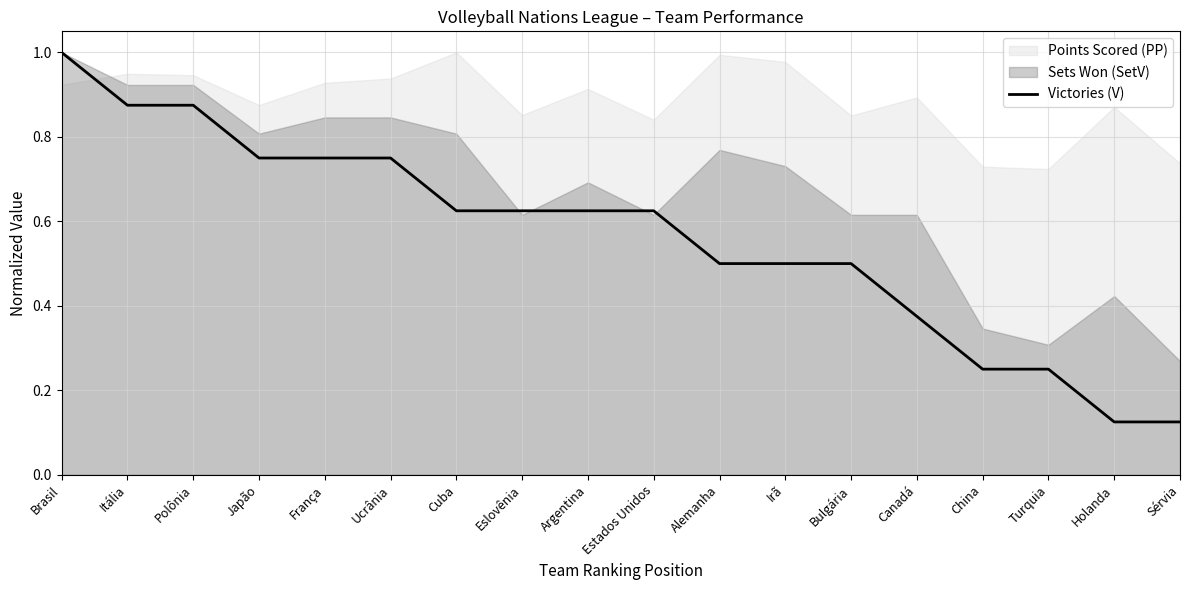

What is the maximum value for Victories (V)?

1.0